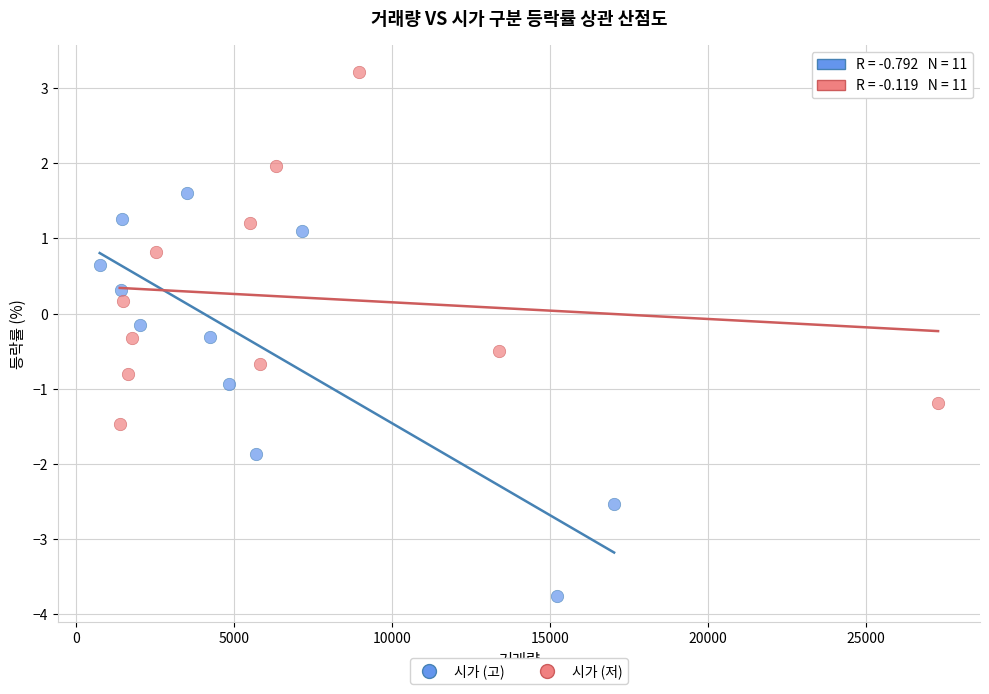

Which series reaches the minimum Y coordinate?

시가 (고)